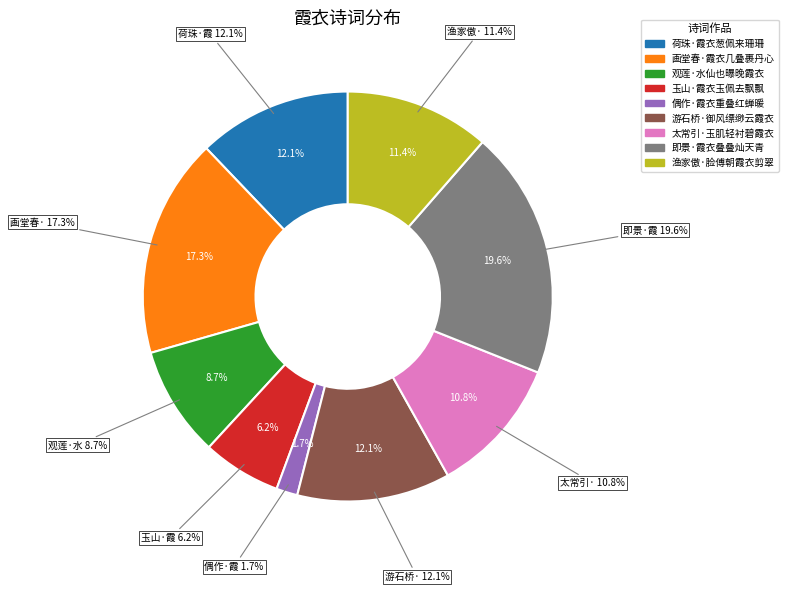

How many segments does this pie chart have?

9